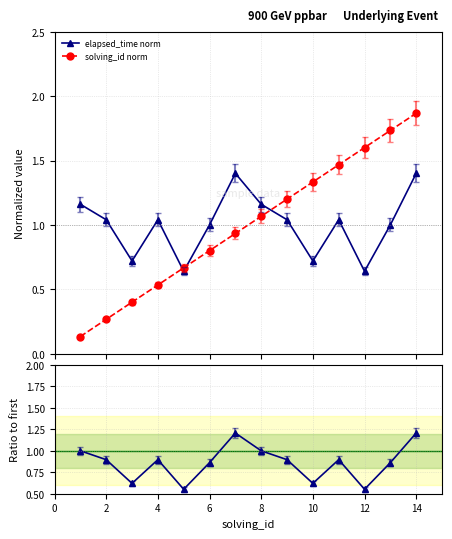

How many categories are shown in the chart?

14